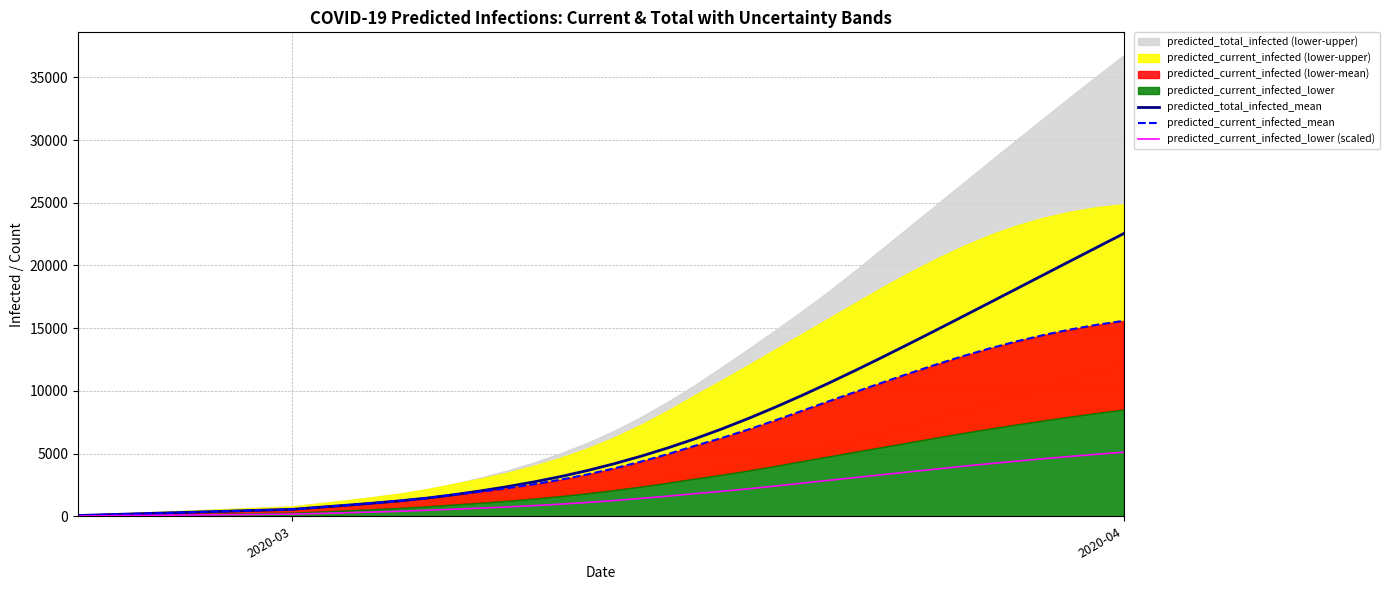

What is the difference between the maximum and second lowest values in the predicted_total_infected_mean series?

22413.0